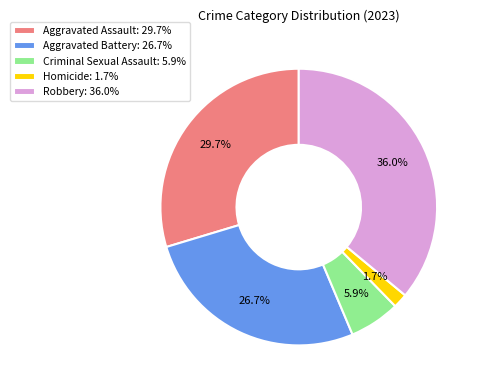

What percentage is the Criminal Sexual Assault slice, to the nearest percent?

6%